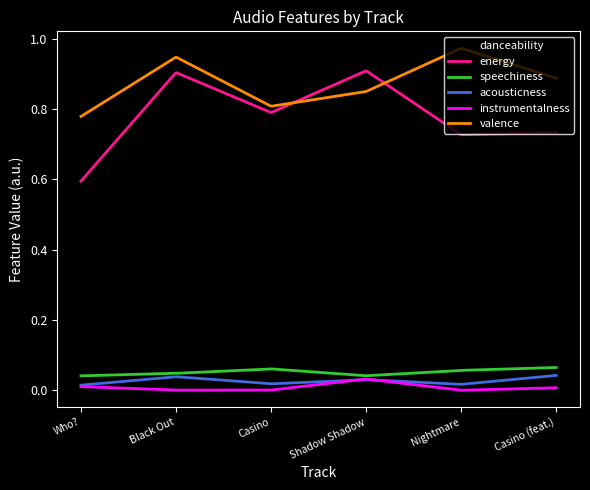

True or false: danceability and instrumentalness intersect in this chart.

False